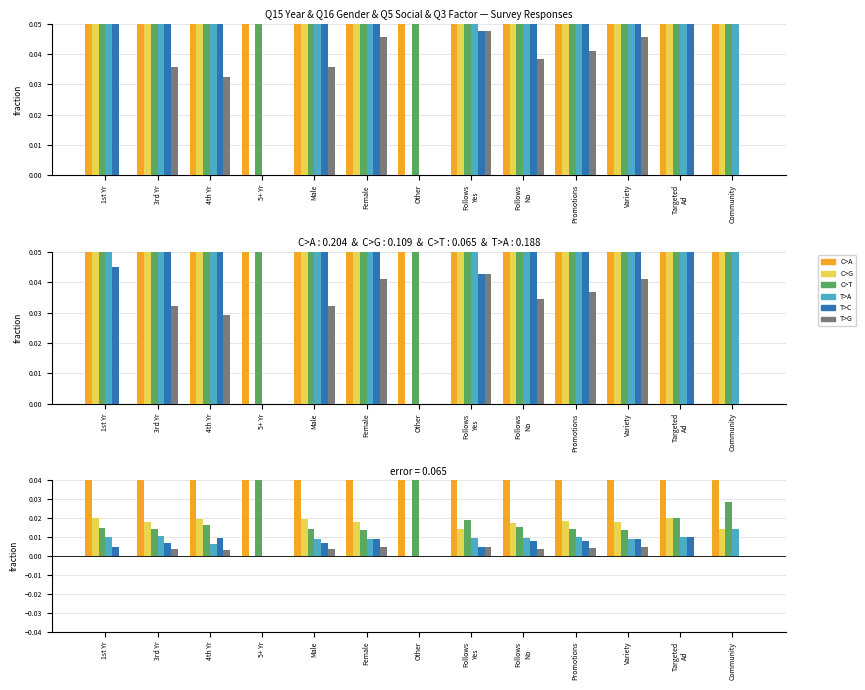

What is the label of the 2nd bar from the left?

3rd Yr